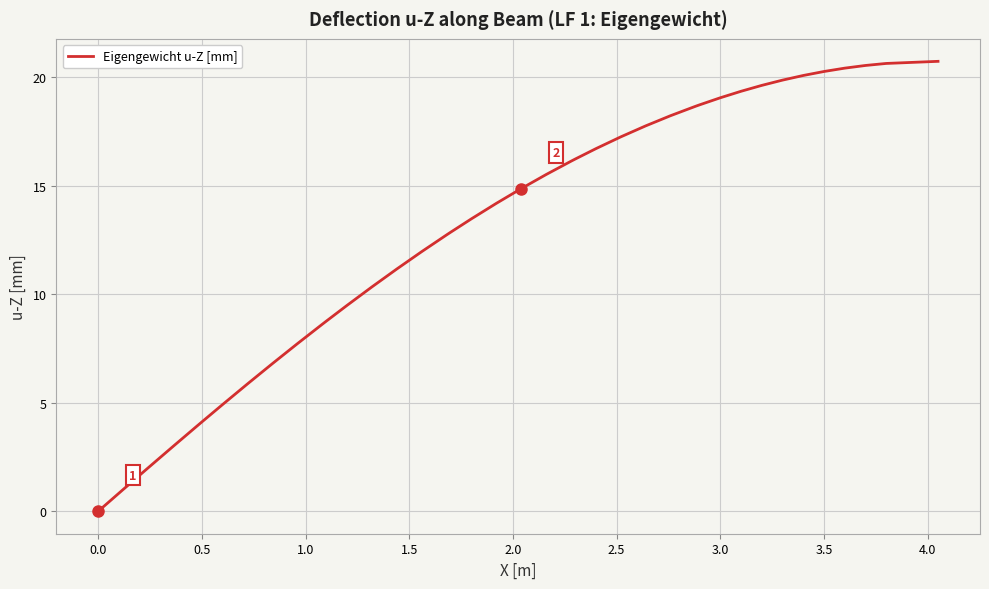

What is the maximum value shown in the chart?

20.7